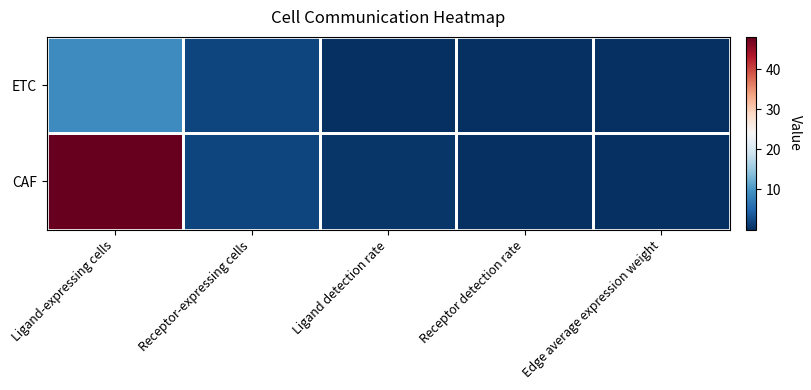

How many distinct data groups are displayed?

2